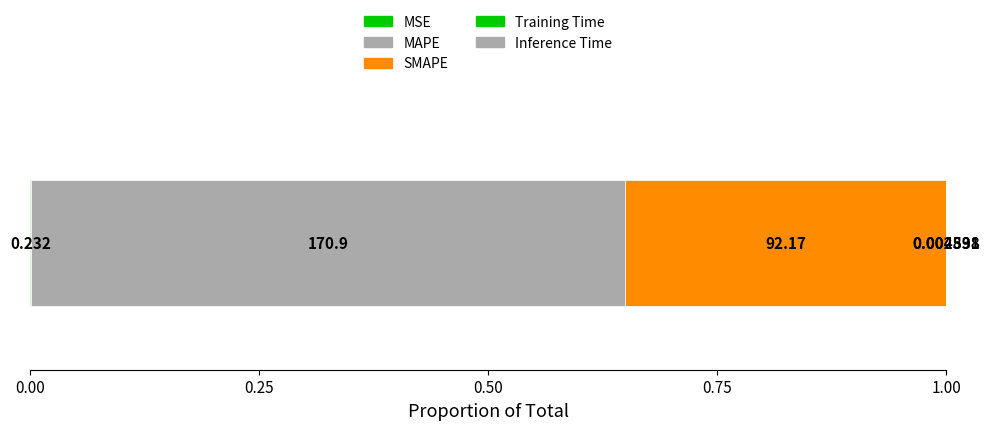

Reading left to right, transcribe all the data shown in this chart.

MSE=0.2	MAPE=170.9	SMAPE=92.2	Training Time=0.0	Inference Time=0.0